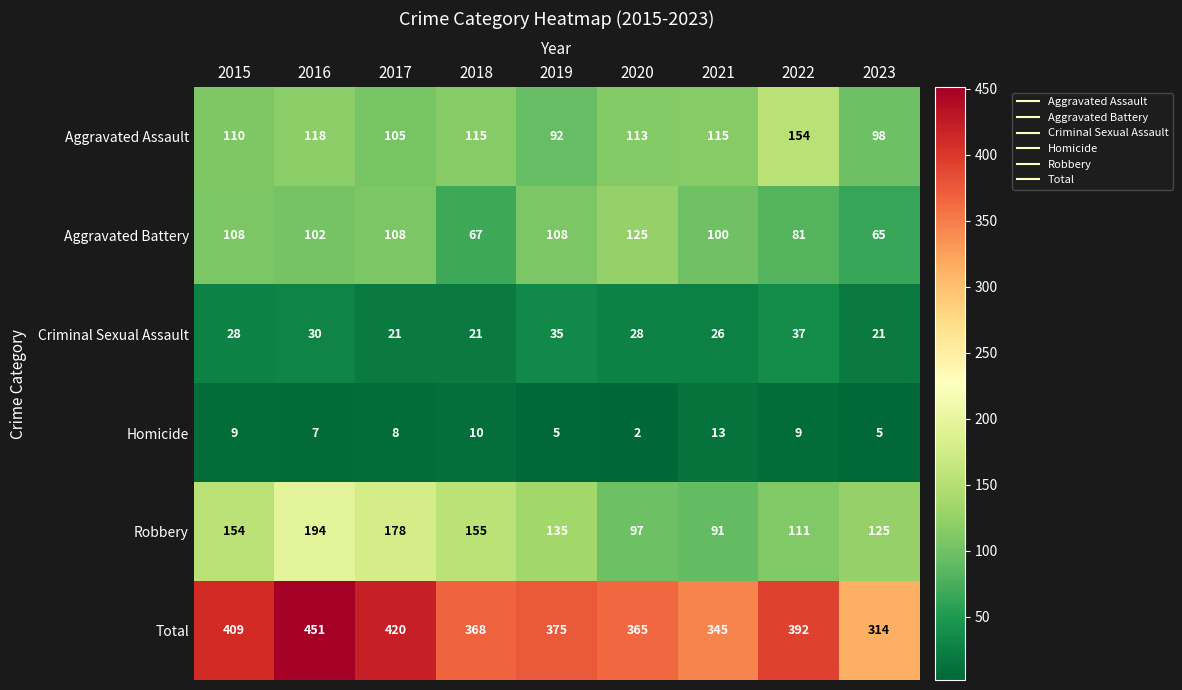

What is the difference between the second highest and minimum values in the Total series?

106